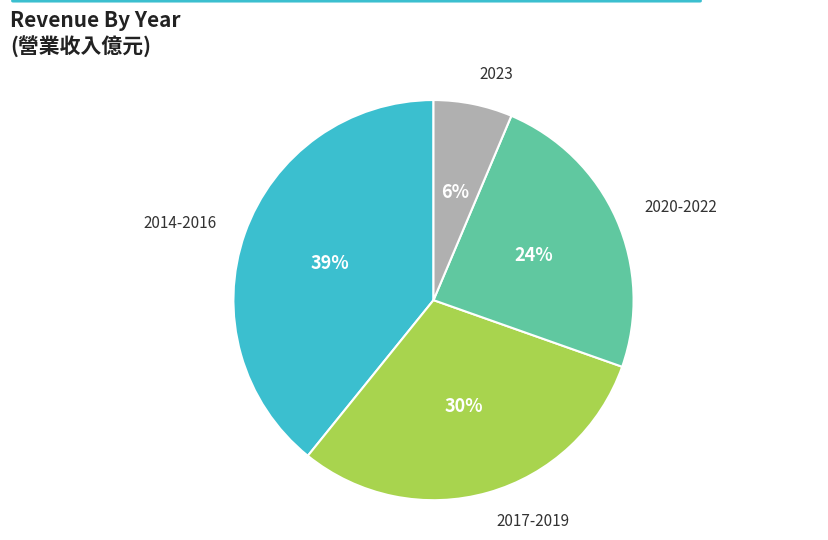

Combined, do 2014-2016 and 2020-2022 account for over 50%?

Yes